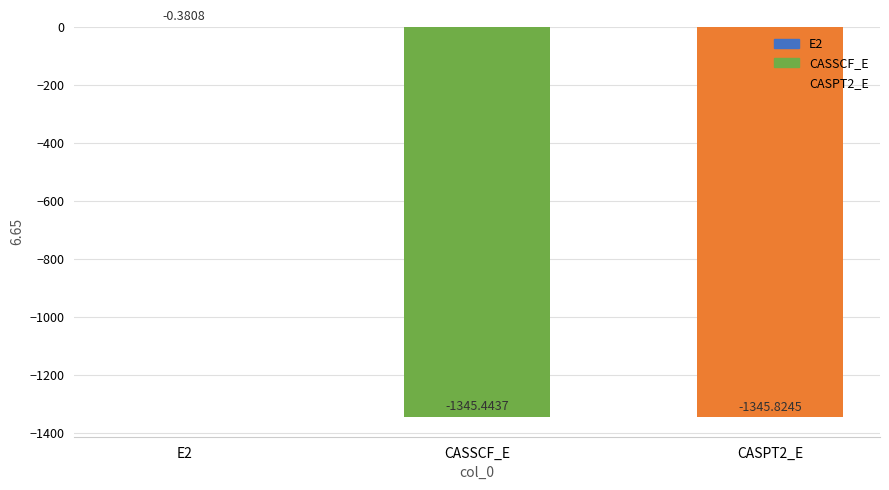

How many distinct data groups are displayed?

1